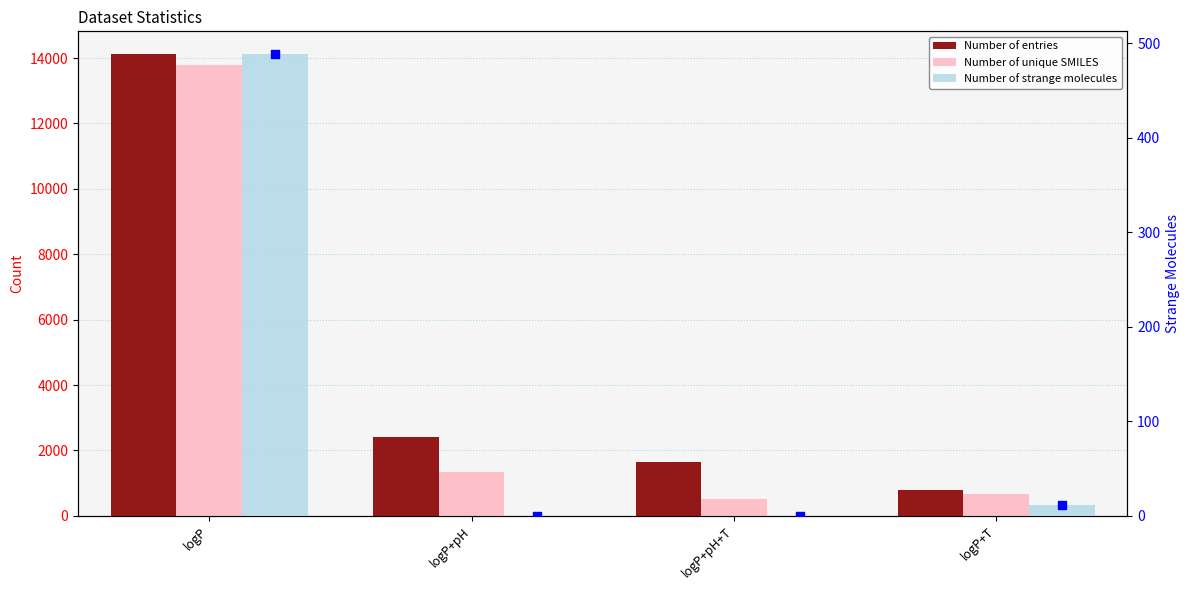

What is the total value across all series at logP+T?

1458